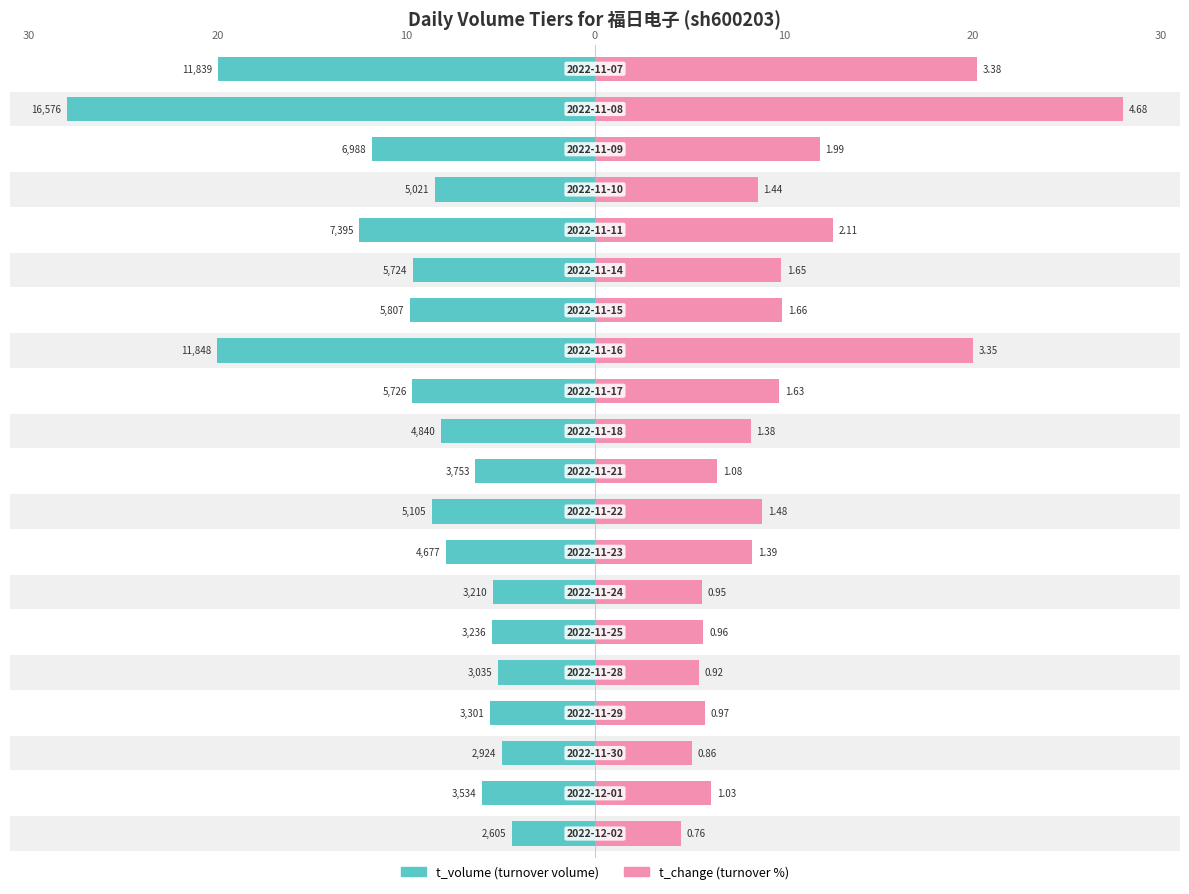

At 18, list the series in order from smallest to largest.

t_volume, t_change